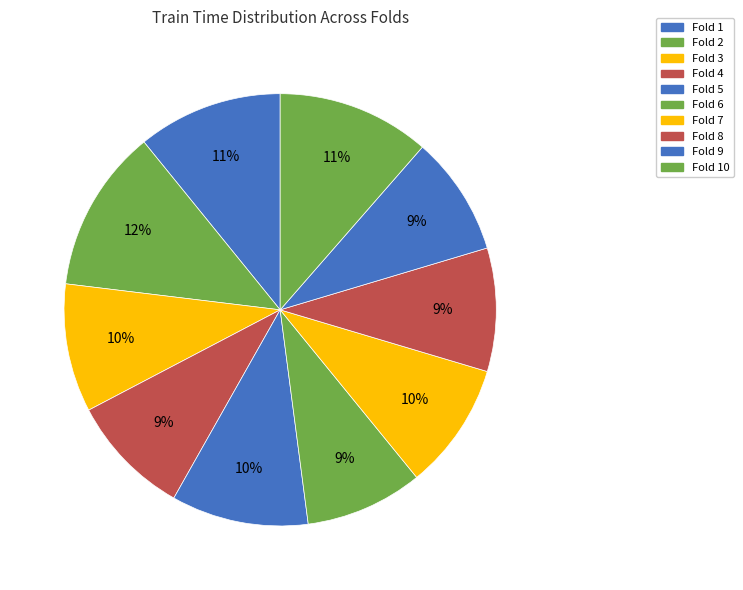

Is there a majority slice in this chart?

No